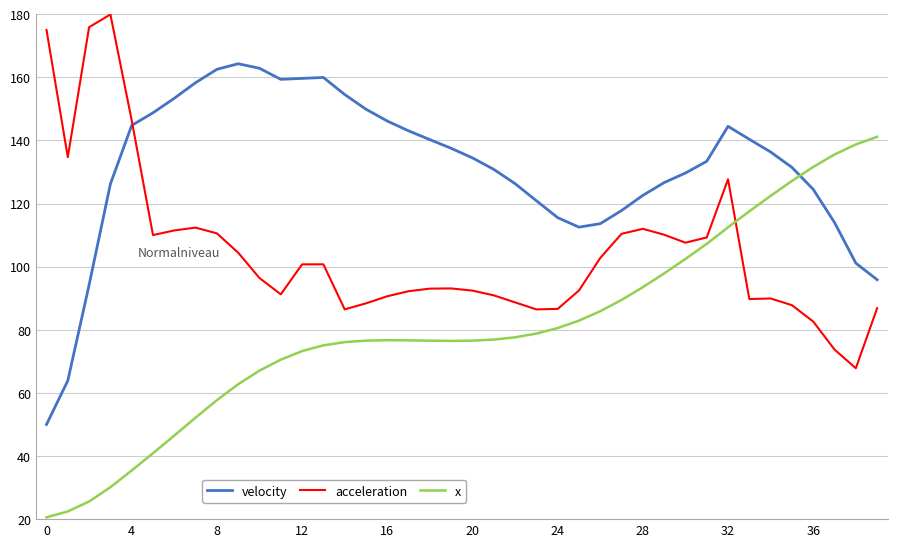

List the series in order of their overall mean, lowest first.

x, acceleration, velocity